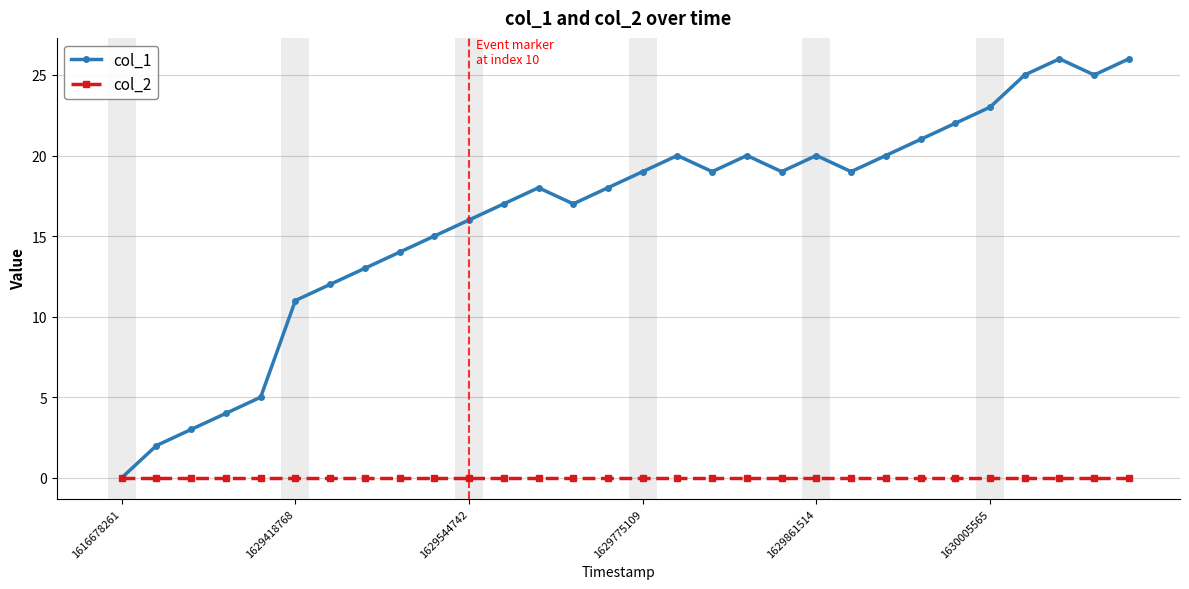

What is the value of the col_1 point at the 8th from the left?

13